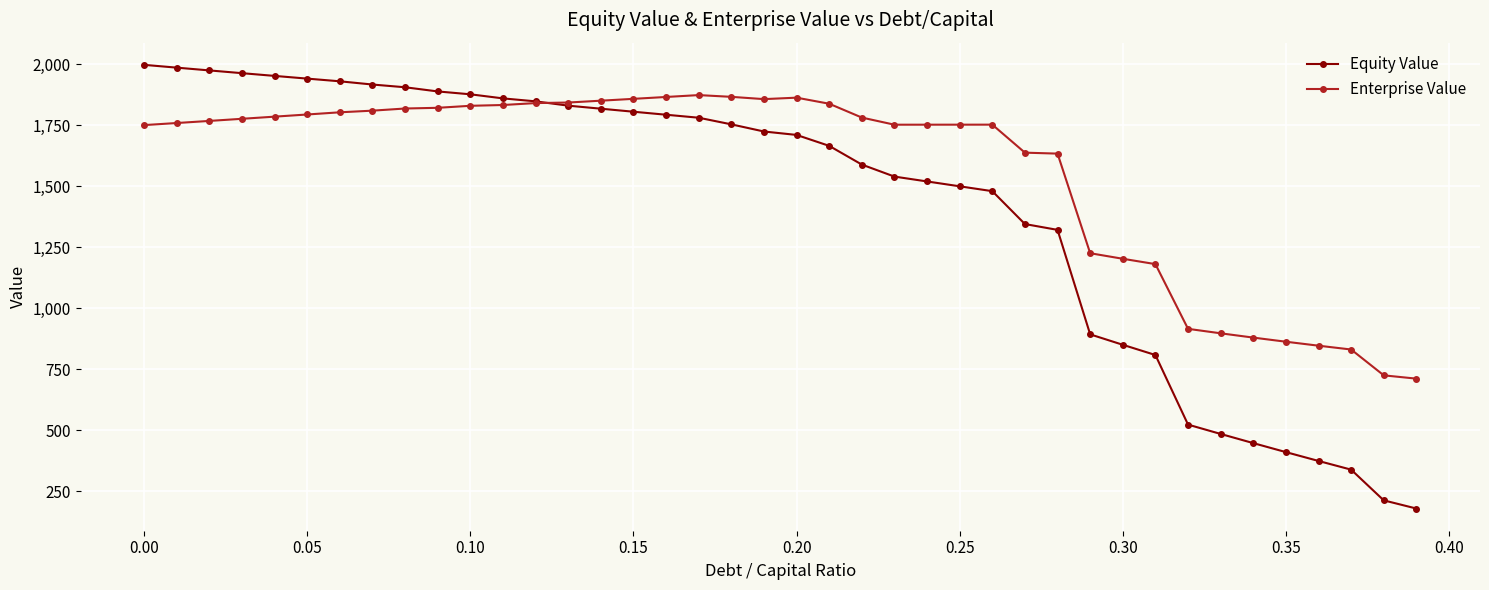

List the series in order of their peak value, highest first.

Equity Value, Enterprise Value